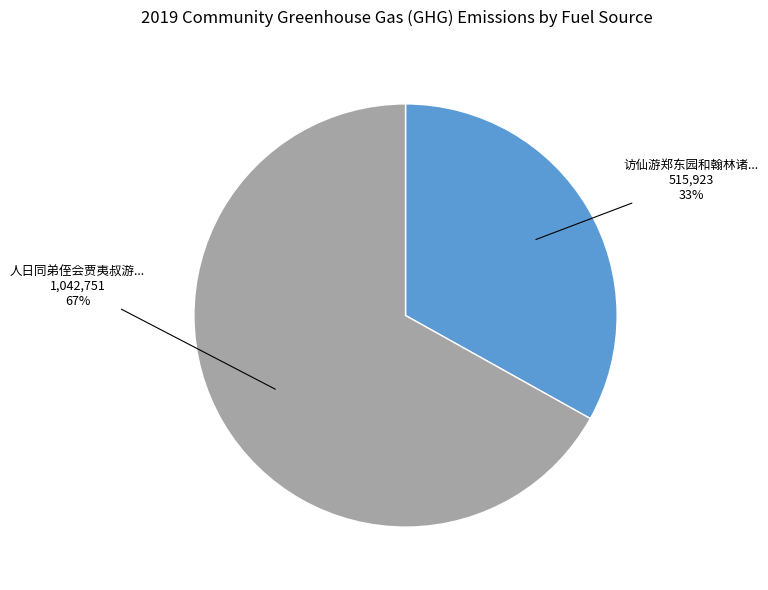

To the nearest percent, what is the average slice percentage?

50%